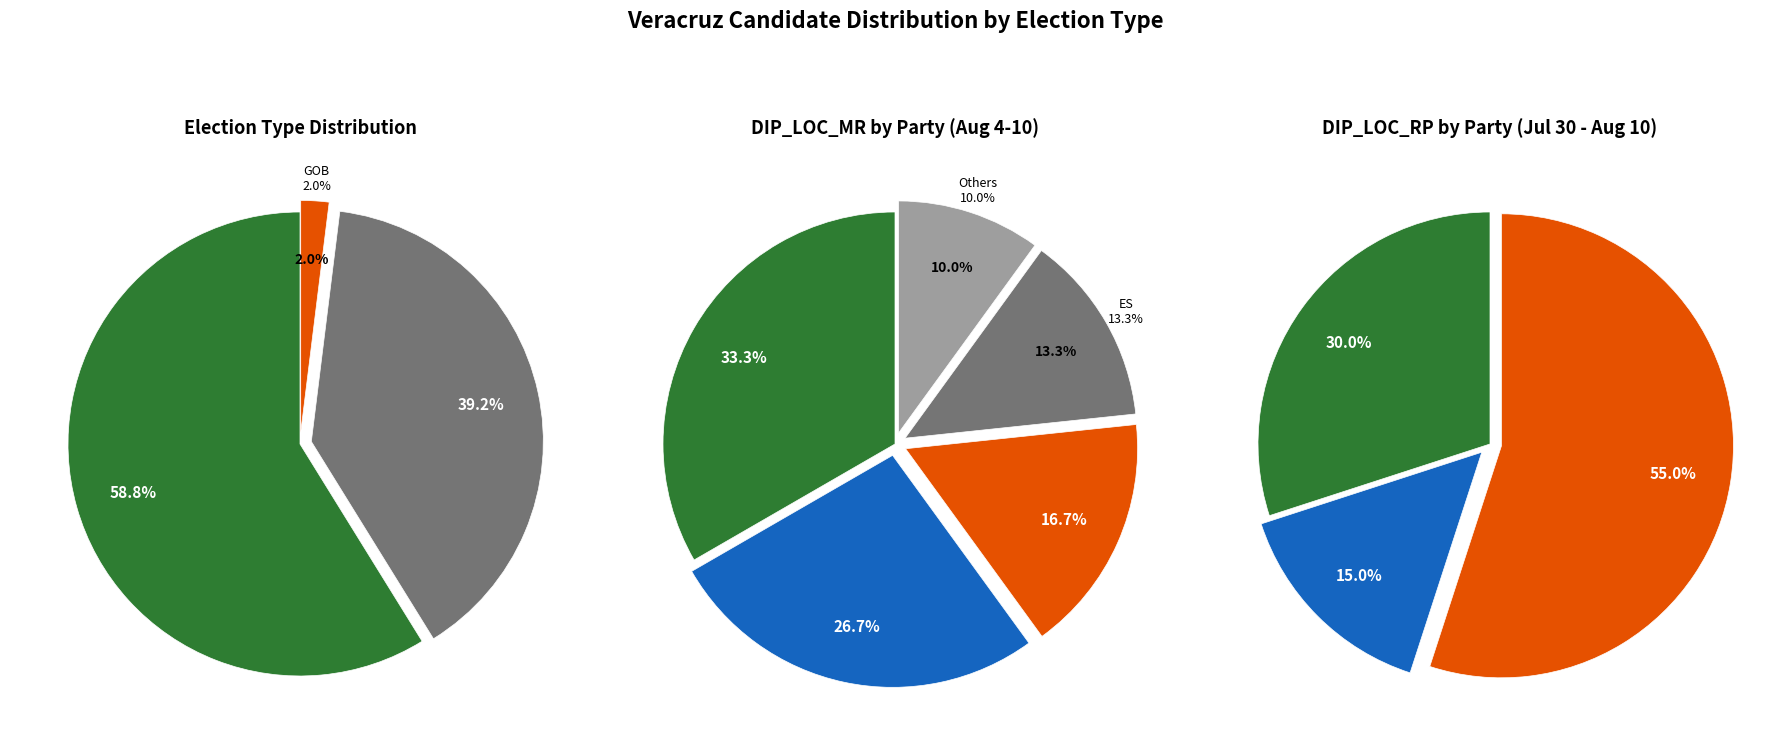

Is the sum of GOB and DIP_LOC_RP greater than half?

No